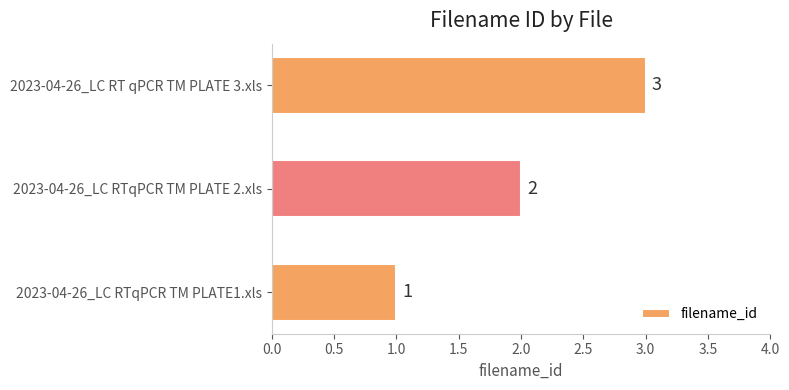

What is the sum of all values?

6